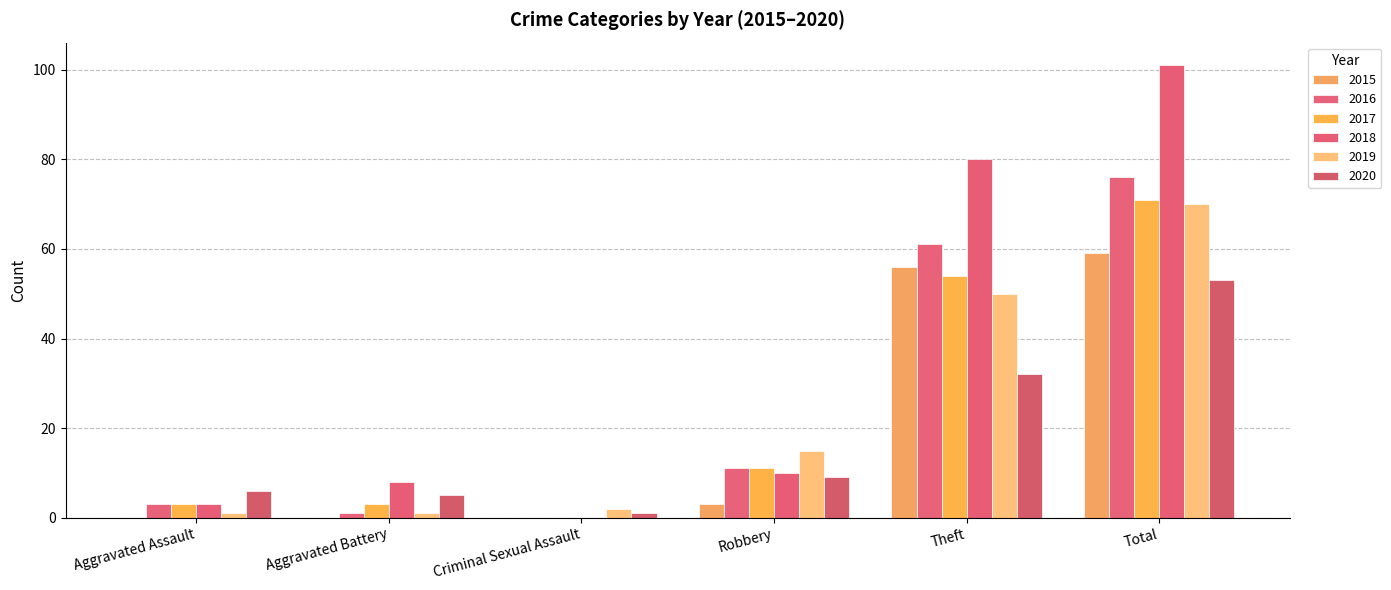

What is the difference between the highest and lowest values at Theft?

48